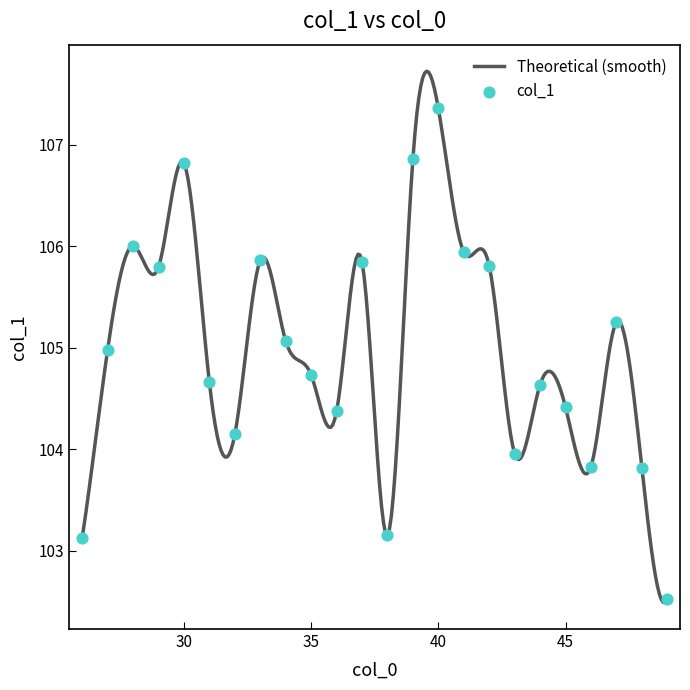

What is the smallest value displayed?

102.5